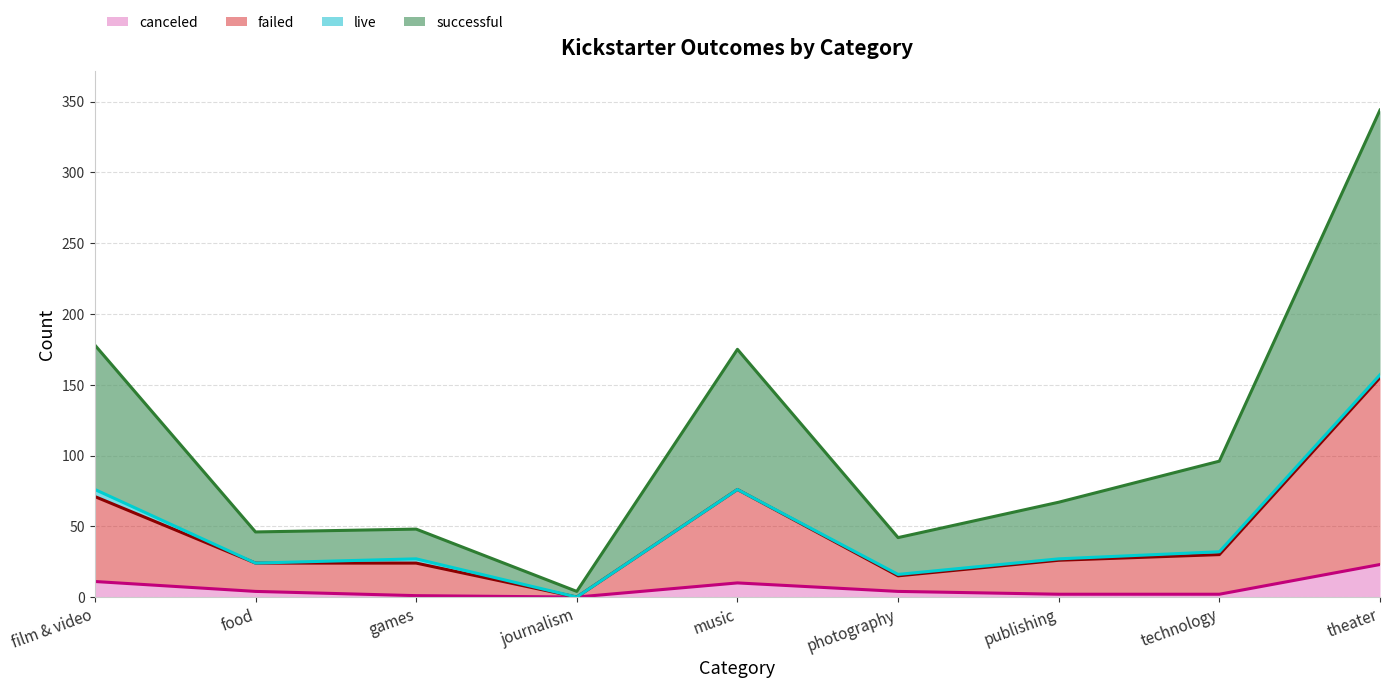

At which category does successful reach its first local valley?

food